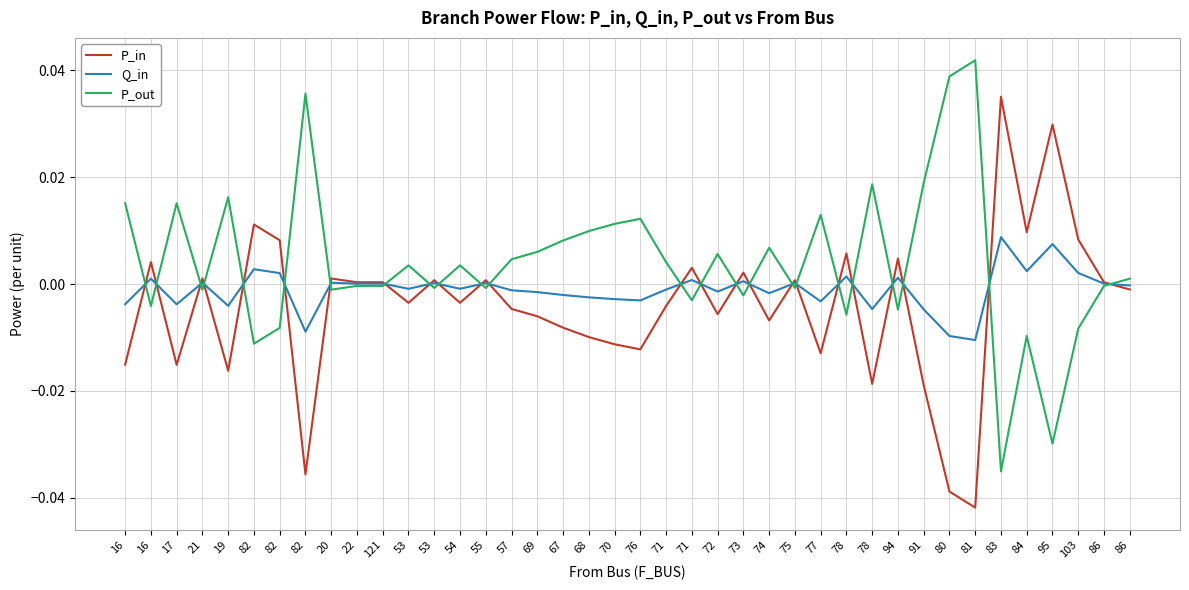

Count the number of categories in the chart.

40